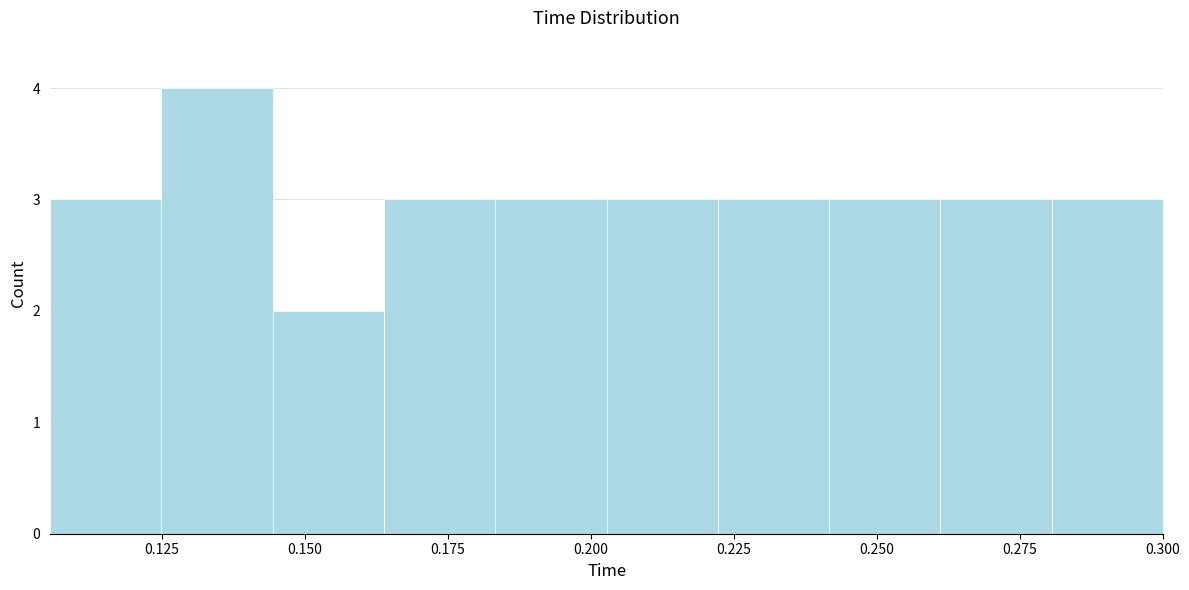

Read against the x-axis, roughly where is the centre of the tallest bar?

0.135